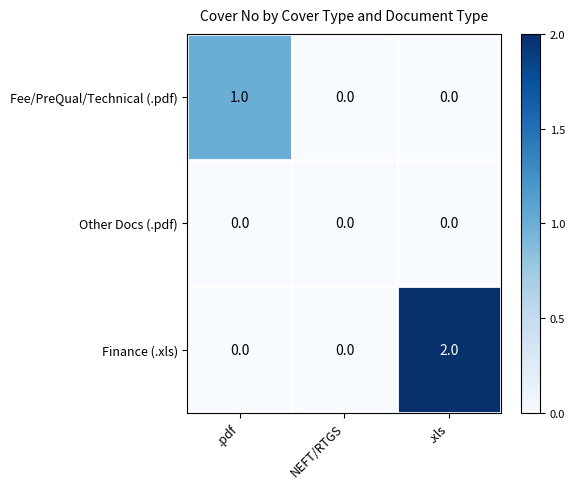

How many series are shown in this chart?

3